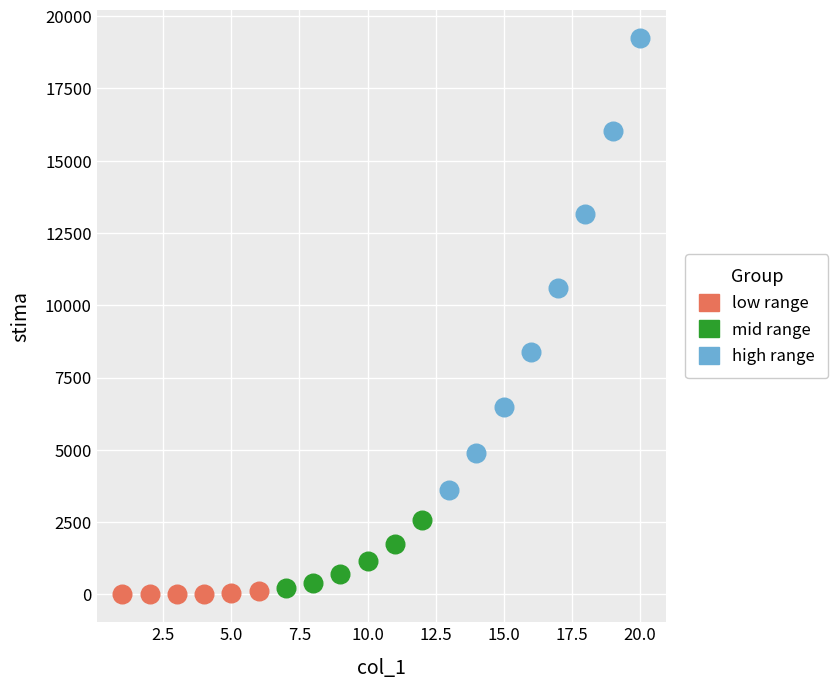

Which series has the largest Y range (max minus min)?

high range